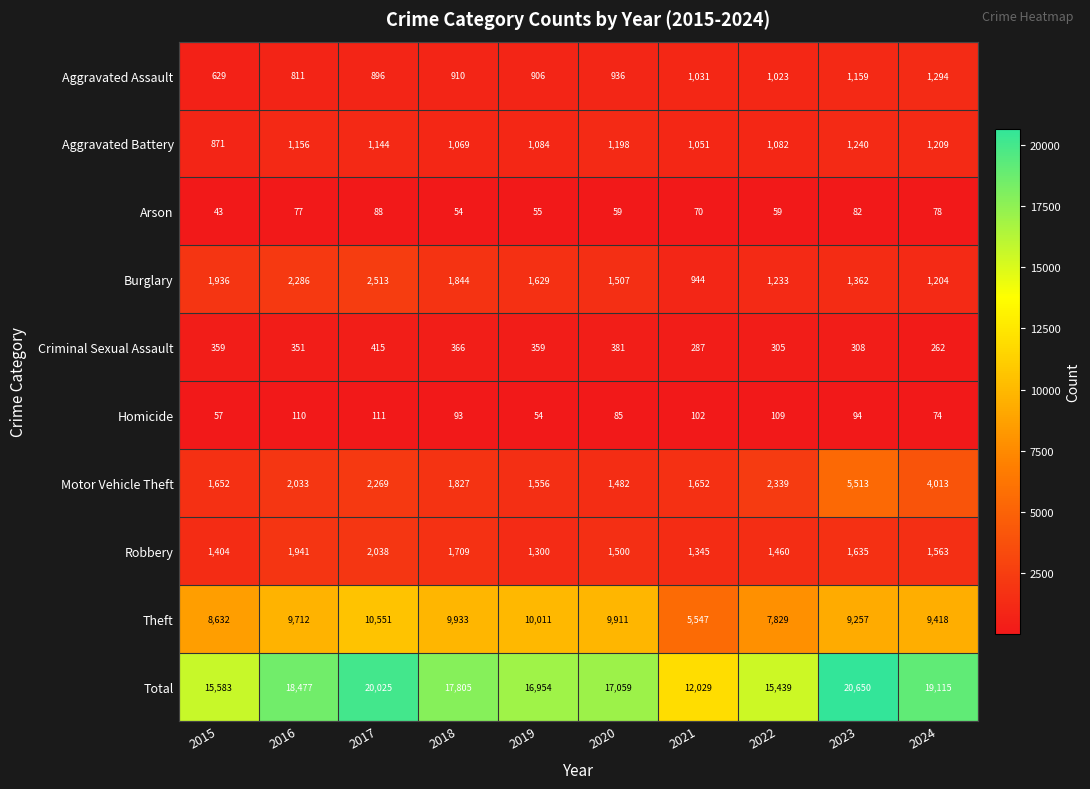

At which category does the chart reach its peak across all series?

2023